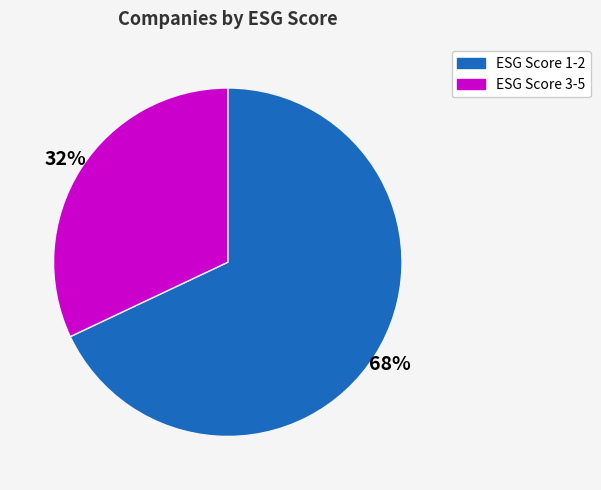

Is there any slice that represents more than half of the pie?

Yes